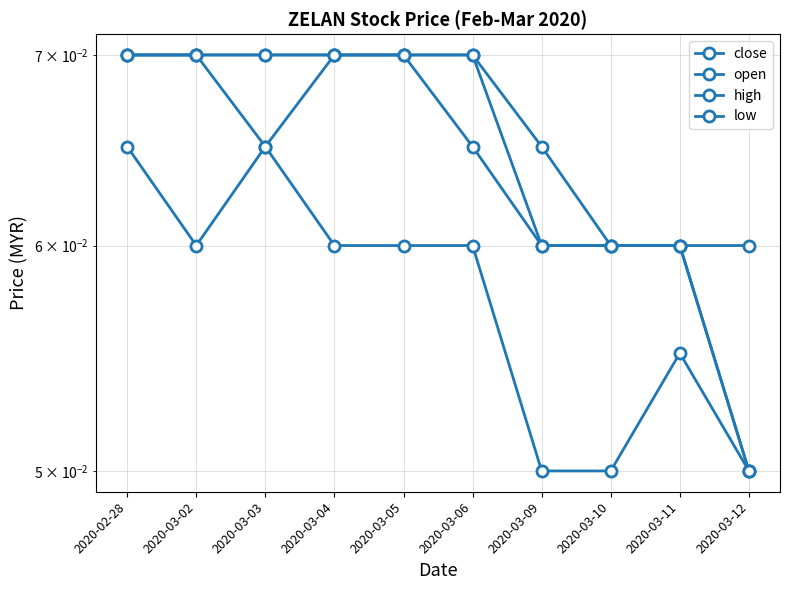

What is the greatest value displayed?

0.1